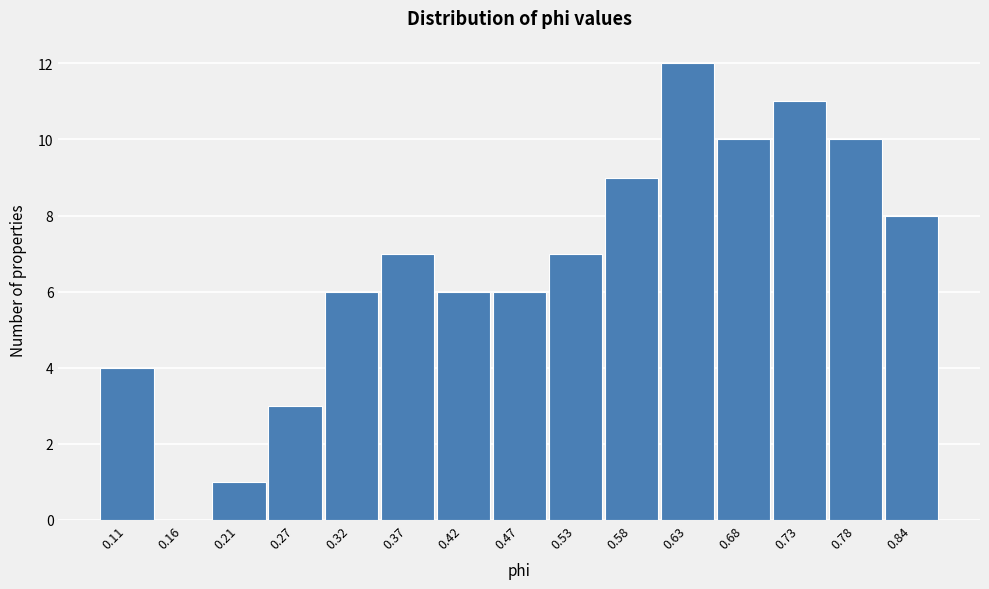

Reading left to right, extract all data points from this chart.

0.11=4	0.16=0	0.21=1	0.27=3	0.32=6	0.37=7	0.42=6	0.47=6	0.53=7	0.58=9	0.63=12	0.68=10	0.73=11	0.78=10	0.84=8